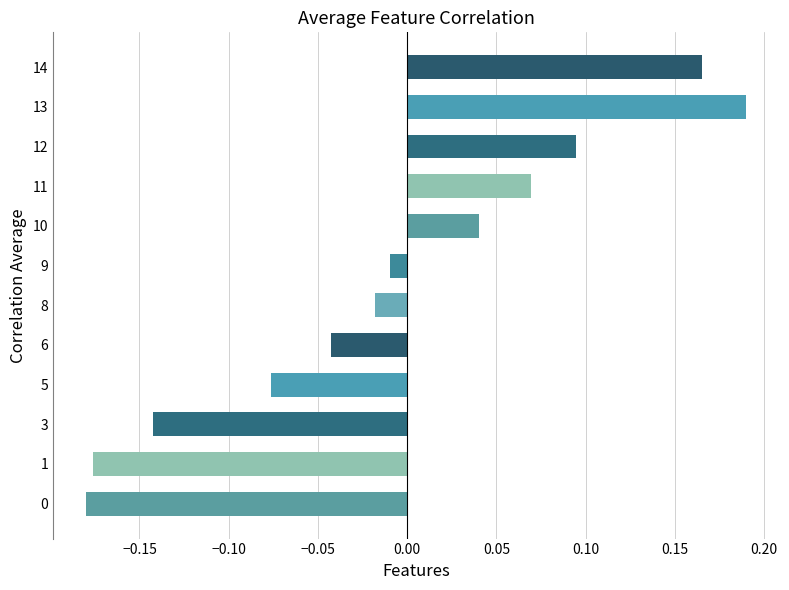

At which label is the value closest to 0?

9